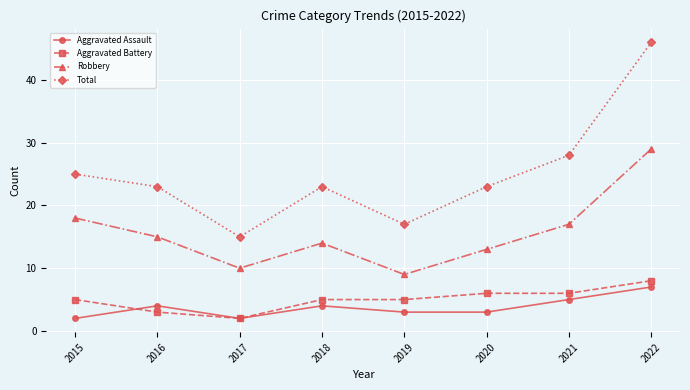

Read the Total value at 2016.

23